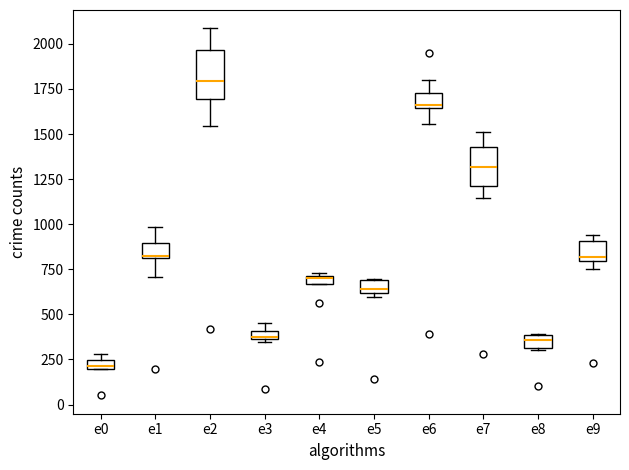

Where is the upper edge of the box for e8 on the y-axis? The values are not printed on the chart, so give them approximately, as read against the axis.

400